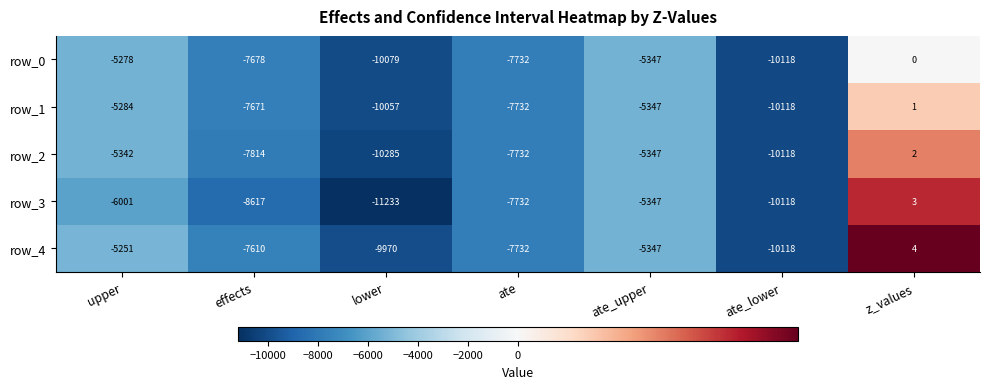

Is it true that row_2 equals -5347 at ate_upper?

True